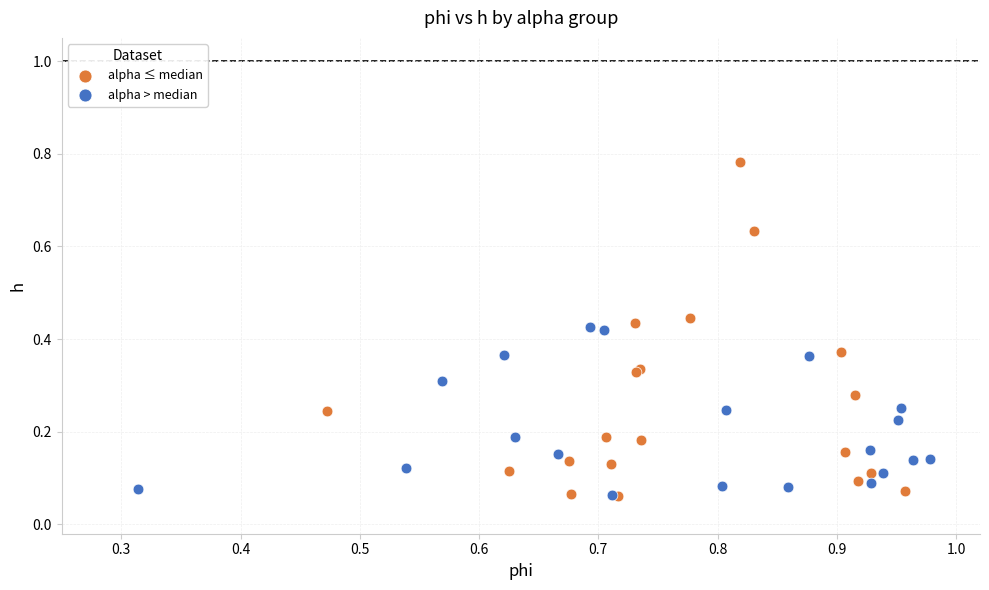

Which series contains the highest Y value?

alpha ≤ median